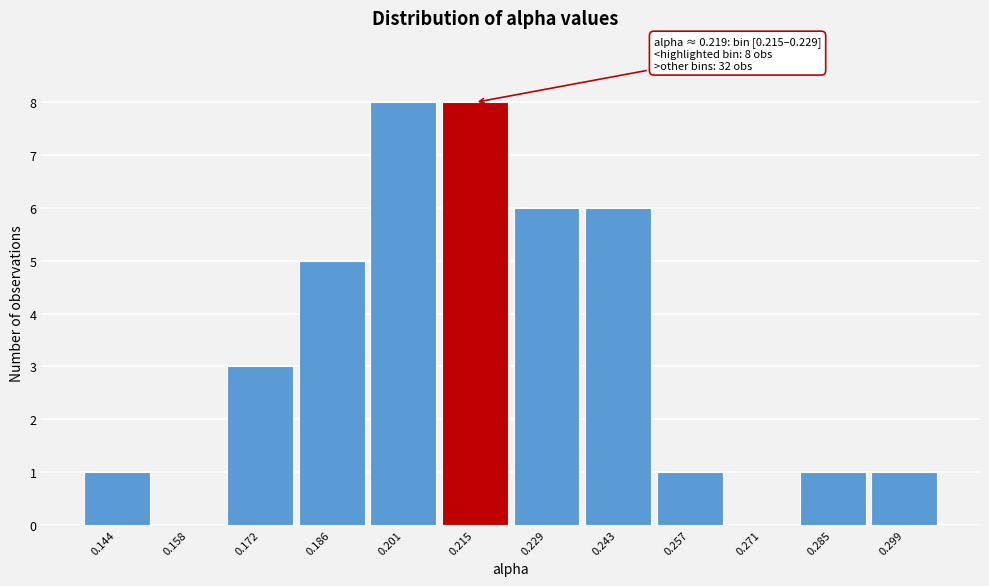

Reading left to right, transcribe all the data shown in this chart.

0.144=1	0.158=0	0.172=3	0.186=5	0.201=8	0.215=8	0.229=6	0.243=6	0.257=1	0.271=0	0.285=1	0.299=1